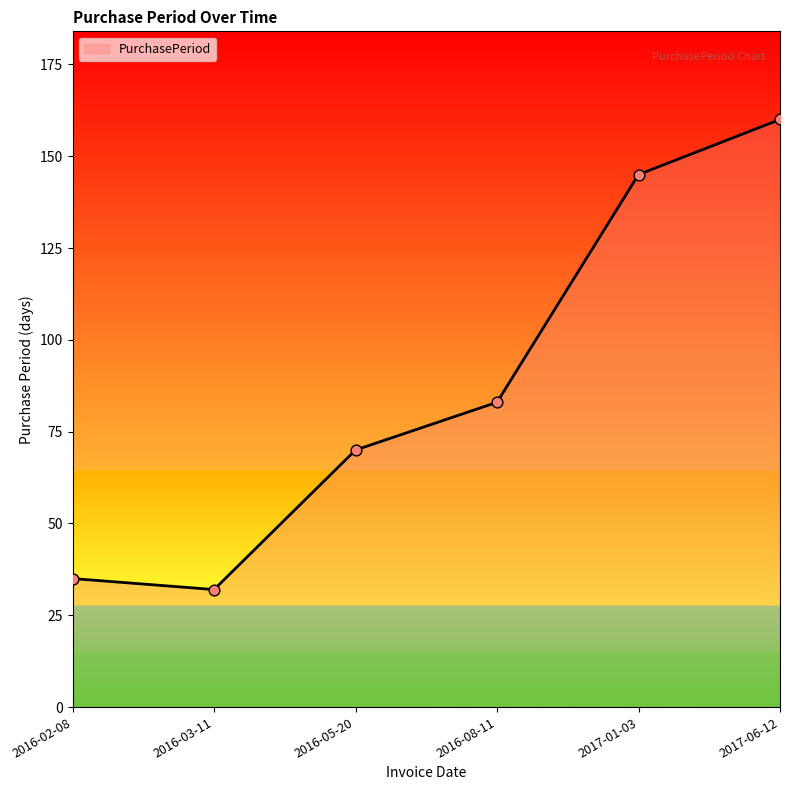

What is the ratio of the value at 2017-06-12 to the value at 2016-08-11?

1.9